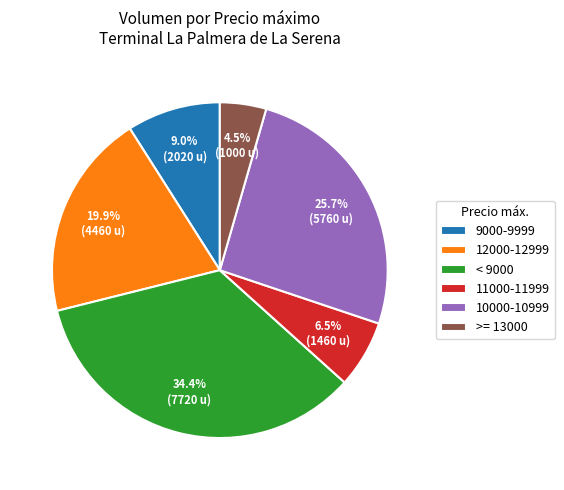

Does 12000-12999 account for over 50% of the chart?

No